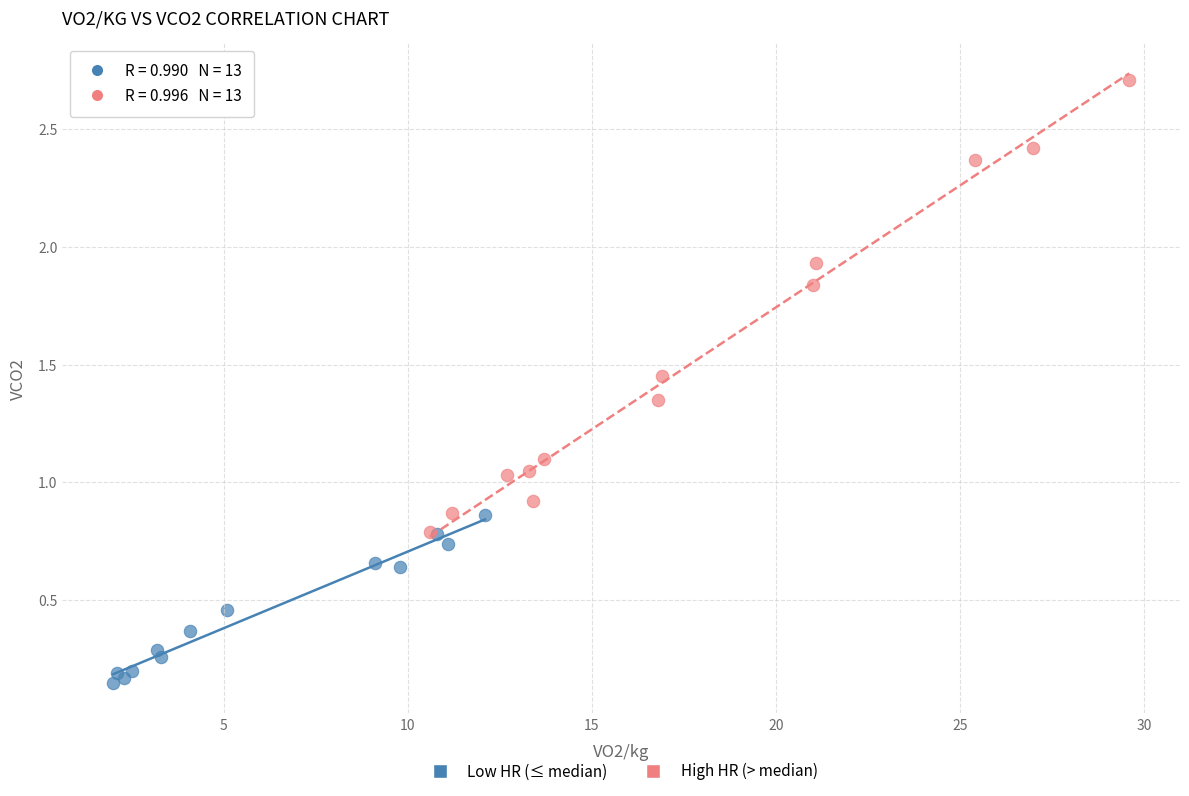

Which series contains the lowest Y value?

Low HR (≤ median)